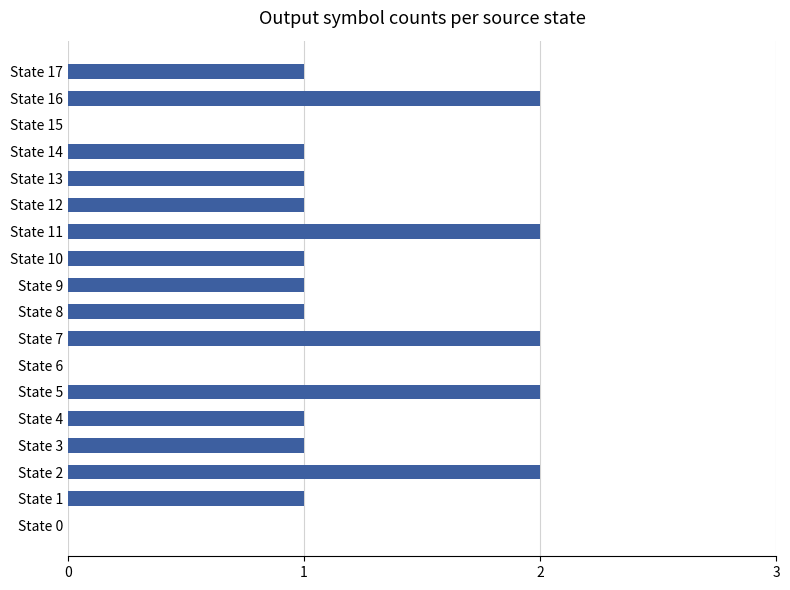

Reading bottom to top, what are all the values shown in this chart?

State 0=0	State 1=1	State 2=2	State 3=1	State 4=1	State 5=2	State 6=0	State 7=2	State 8=1	State 9=1	State 10=1	State 11=2	State 12=1	State 13=1	State 14=1	State 15=0	State 16=2	State 17=1